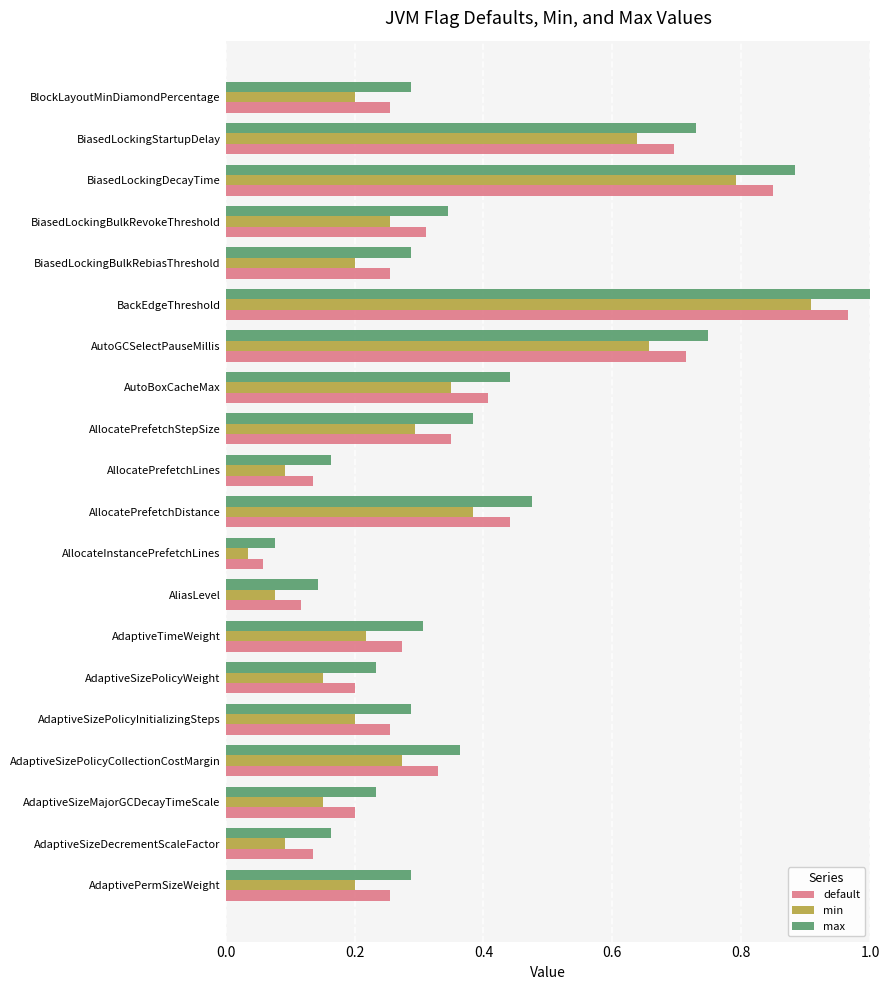

At which label is default closest to 0?

AllocateInstancePrefetchLines